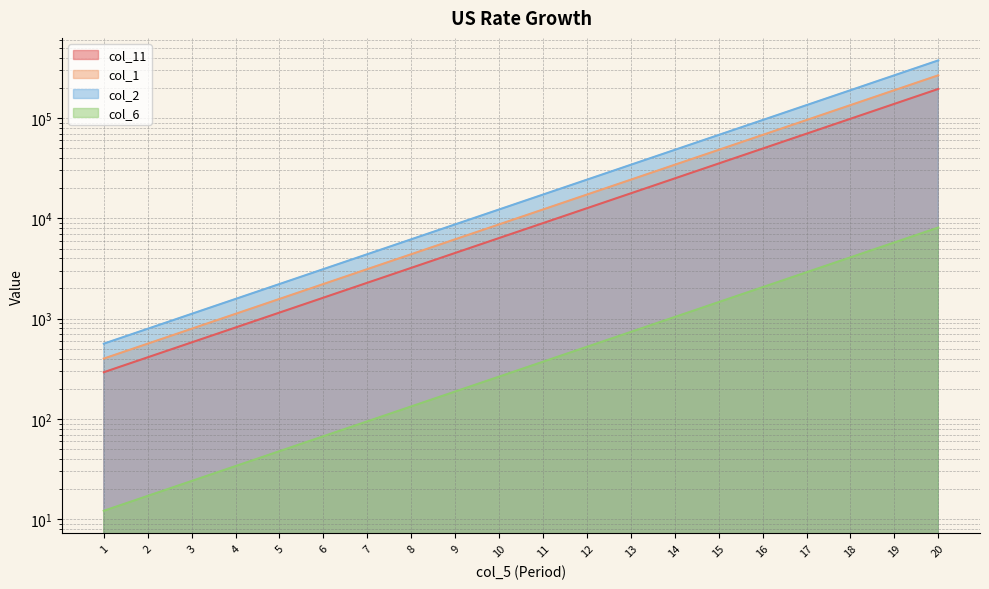

Which series has the largest range (max minus min)?

col_2